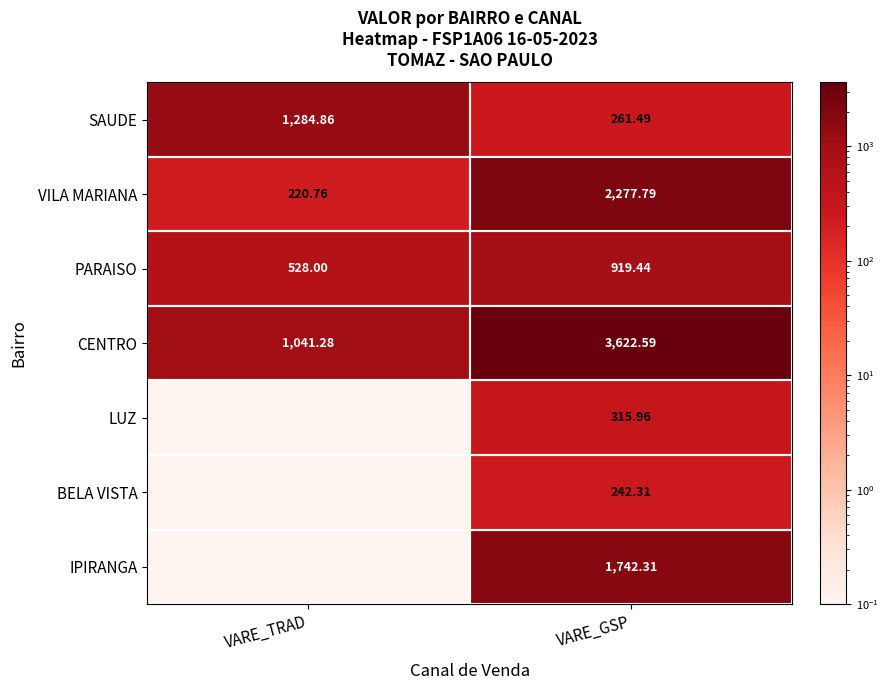

How many data points does each series have?

2